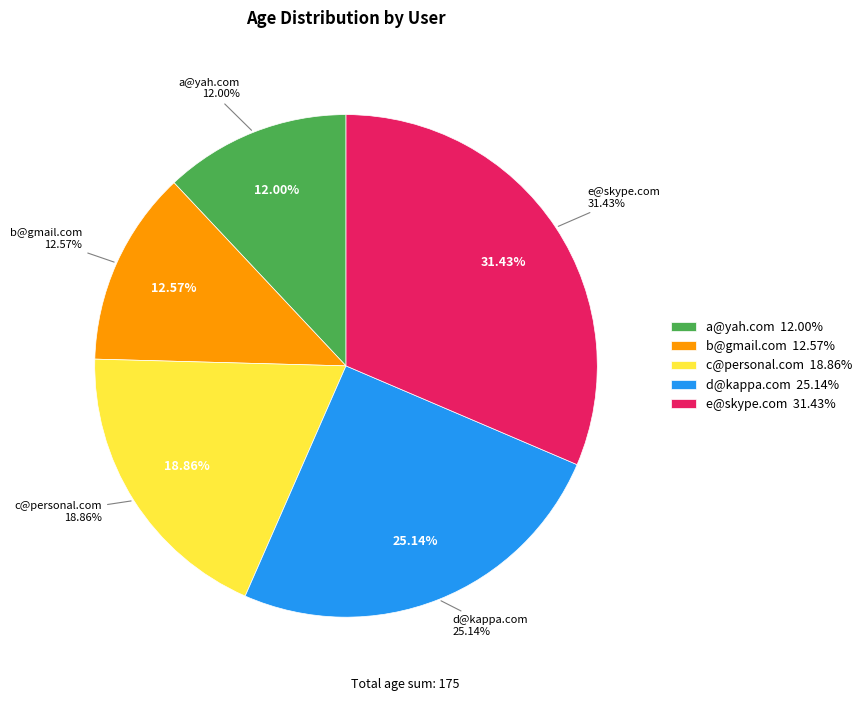

Is the sum of e@skype.com and c@personal.com greater than half?

Yes